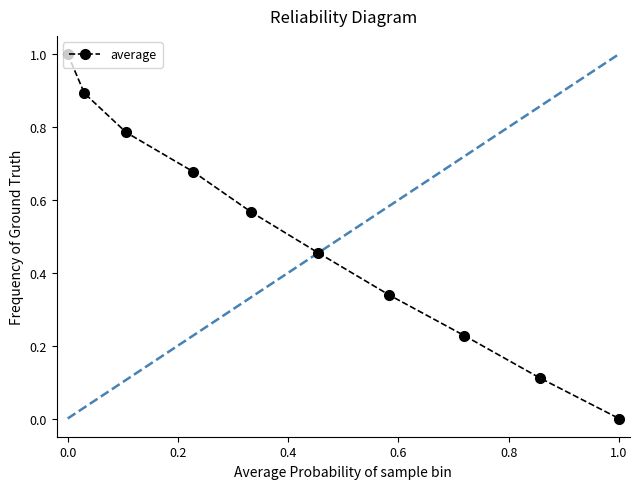

What is the maximum value shown in the chart?

1.0